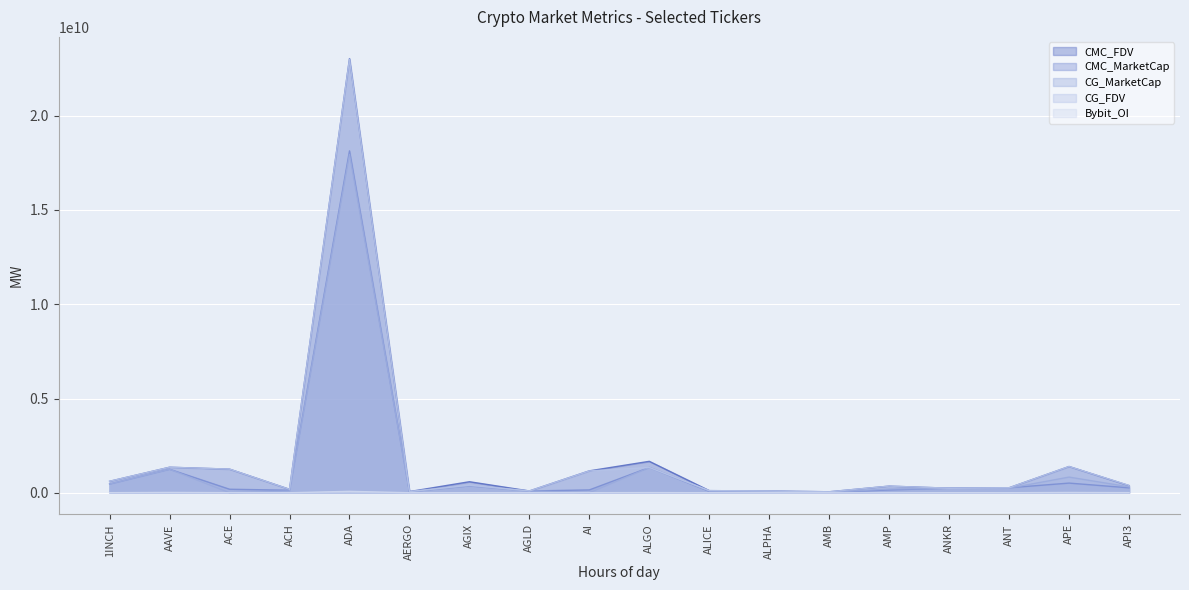

At which category does the chart reach its minimum across all series?

ACE